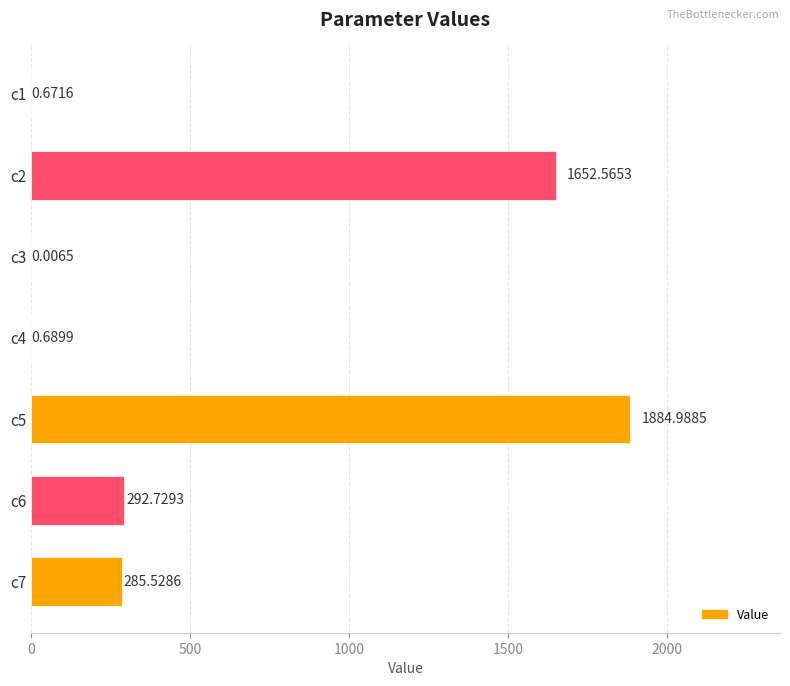

What is the sum of all values?

4117.2